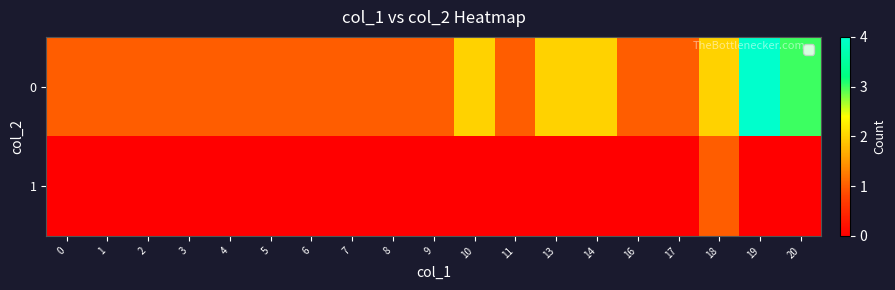

How many categories are shown in the chart?

19